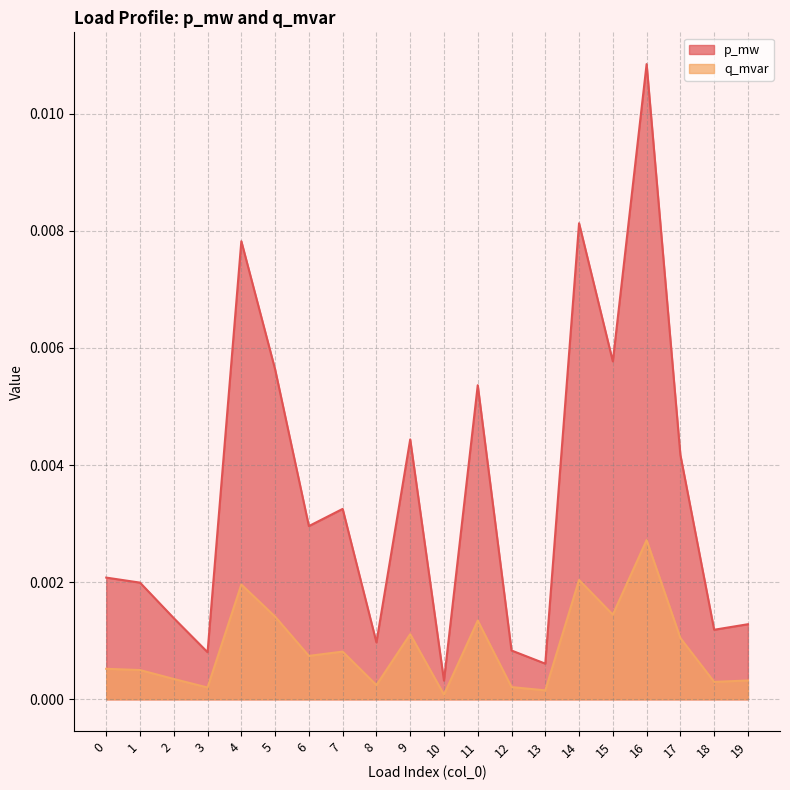

The p_mw series shows 0.0 at 13. True or false?

False